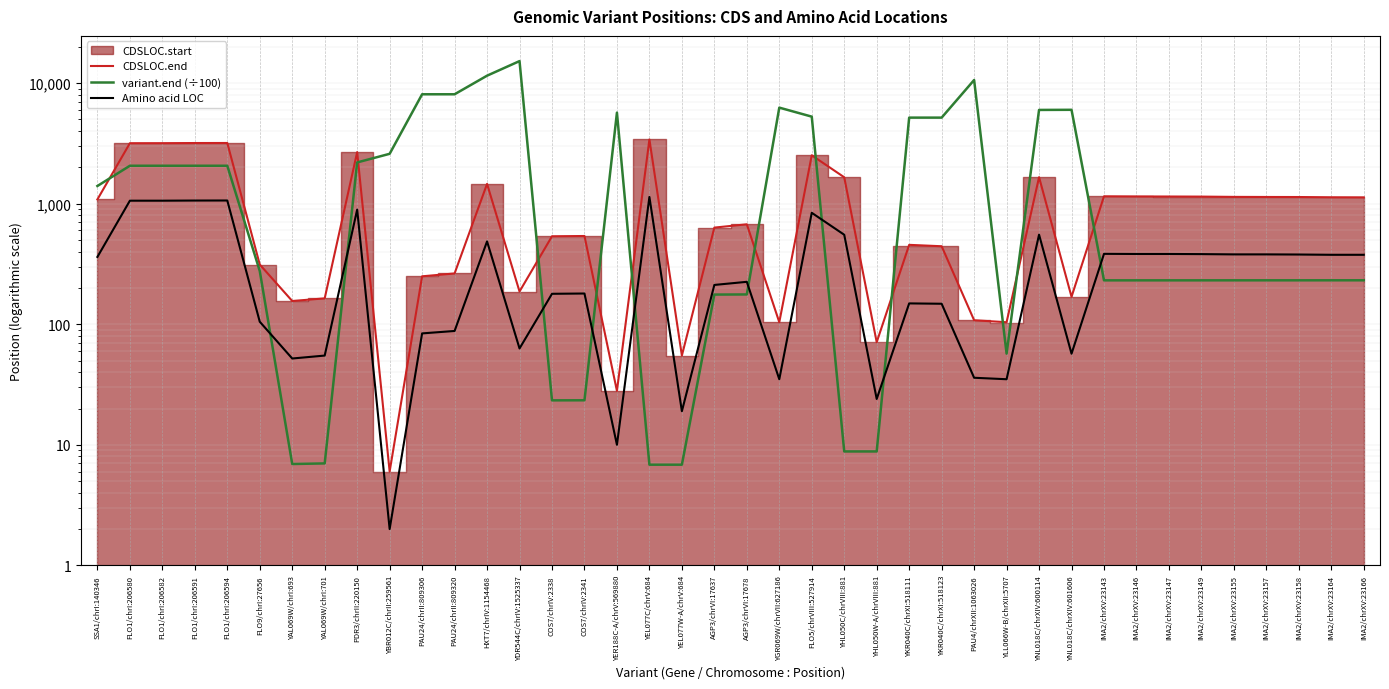

Is it true that Amino acid LOC equals 1060.0 at FLO1/chrI:206580?

True